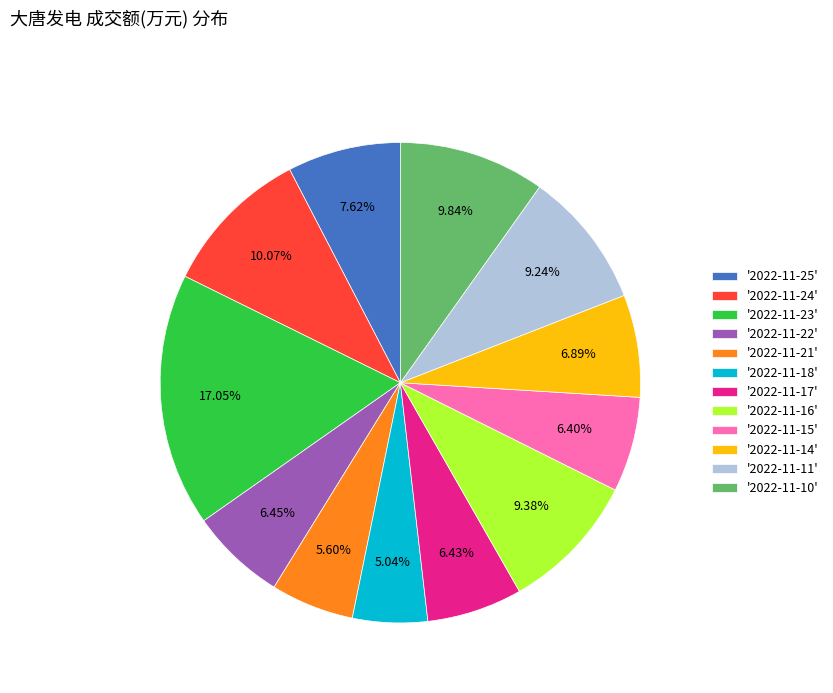

Which category has the biggest portion of the pie?

'2022-11-23'